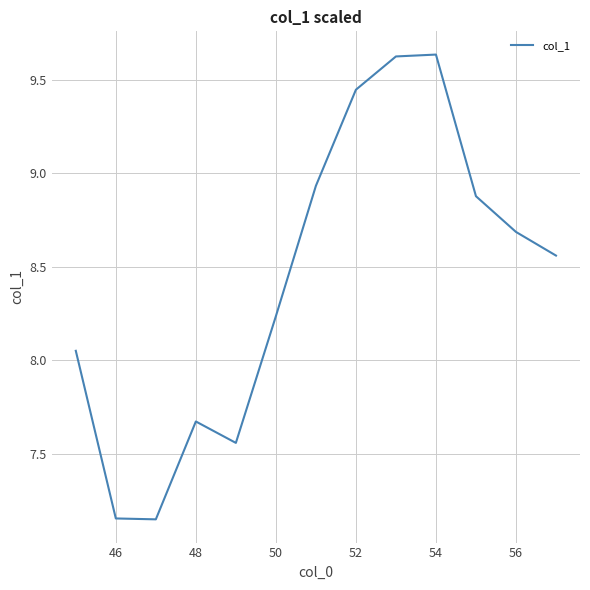

Is this an area chart (filled region under the line)?

No